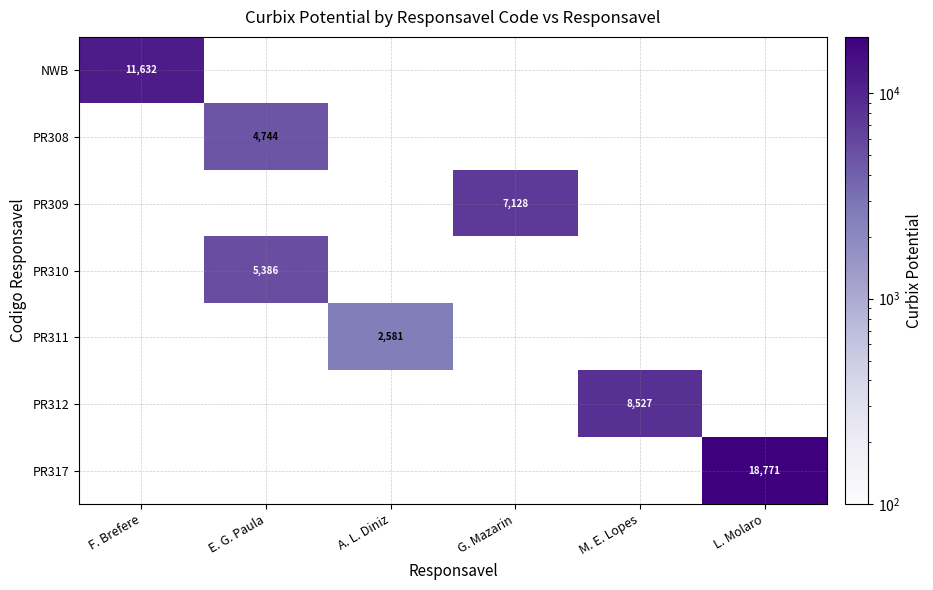

At how many categories does at least one series exceed 2679?

5